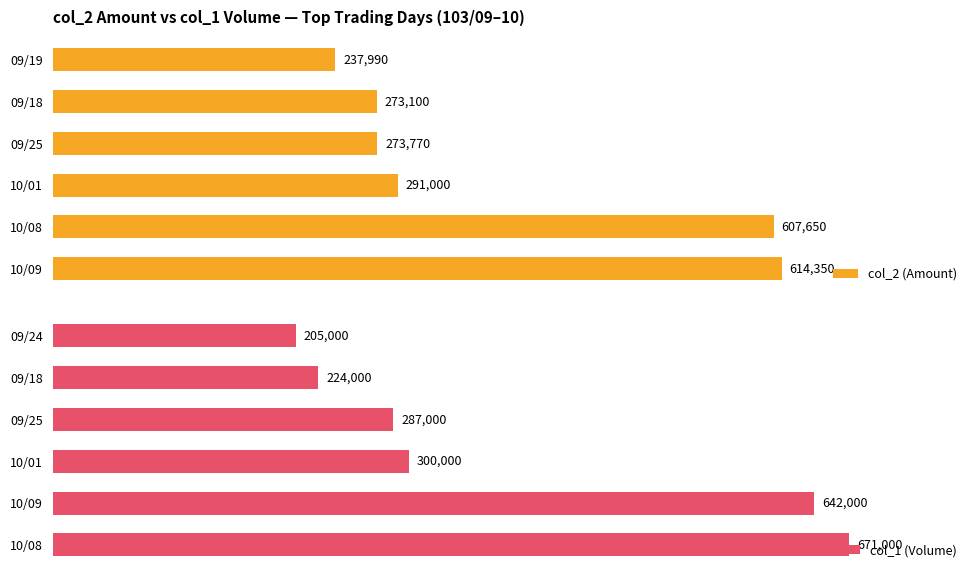

Count the number of data series in this chart.

2